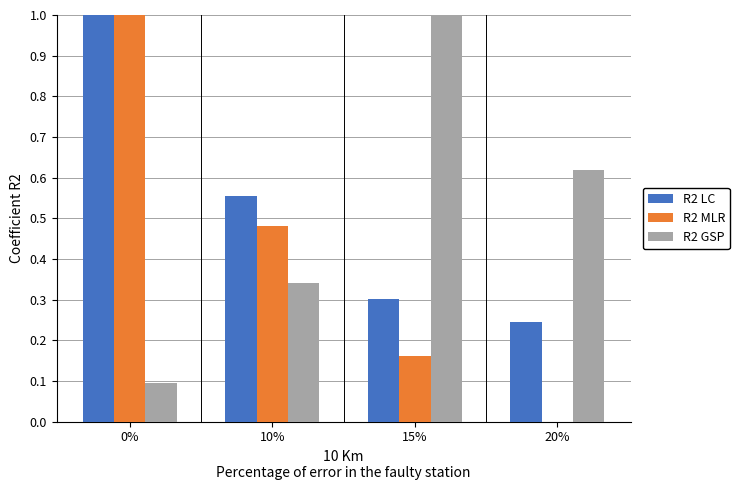

How many groups of bars are there?

4